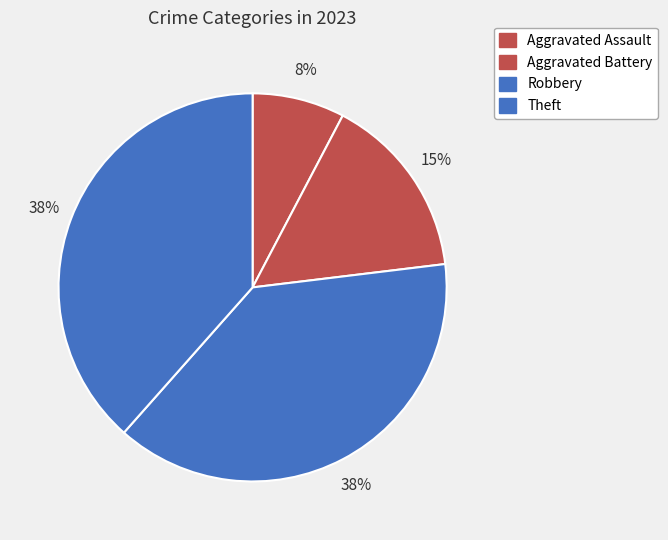

Which slice is the smallest?

Aggravated Assault